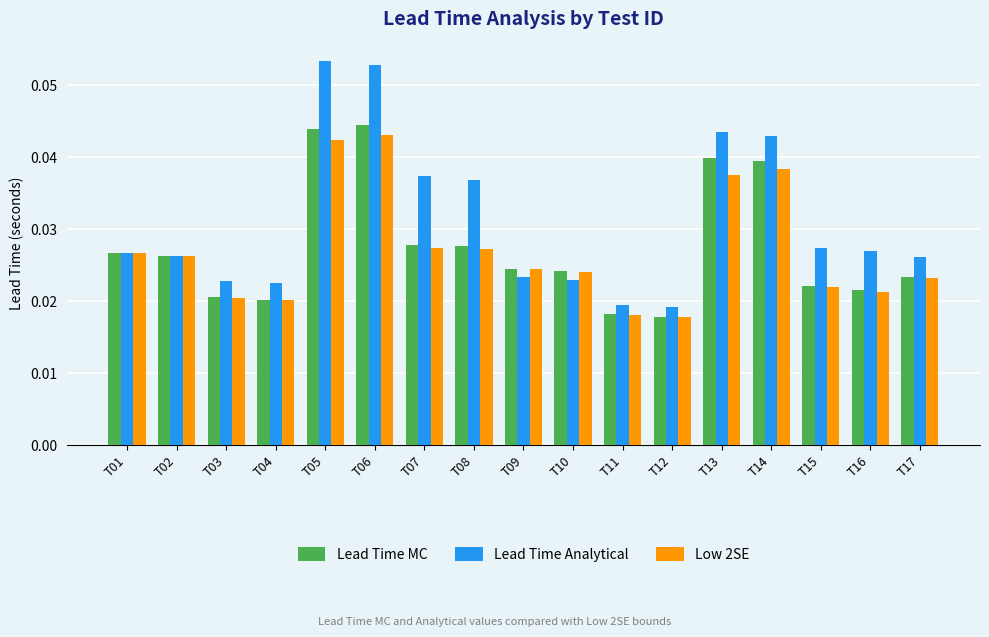

The value of Low 2SE at T14 is 0.1. True or false?

False